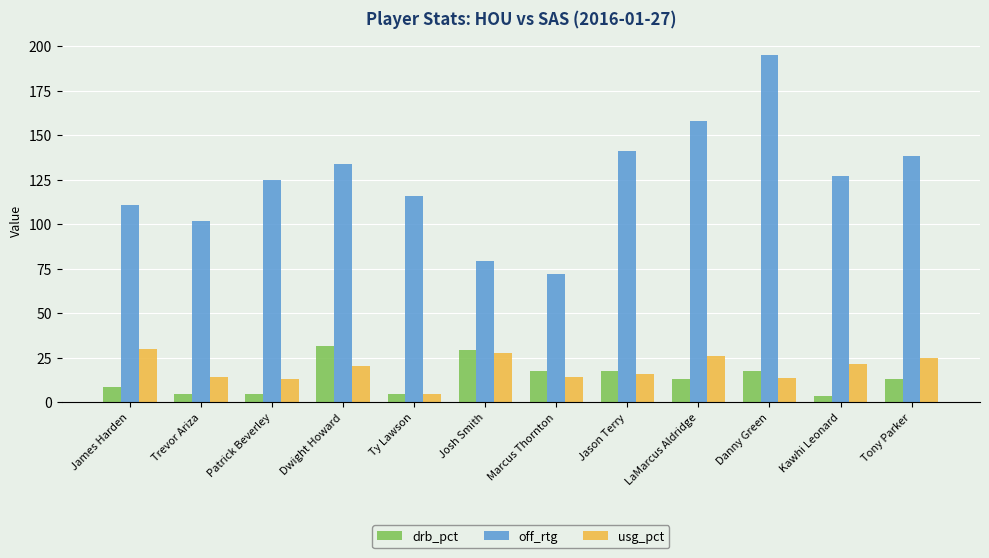

At which category is the sum across all series the highest?

Danny Green